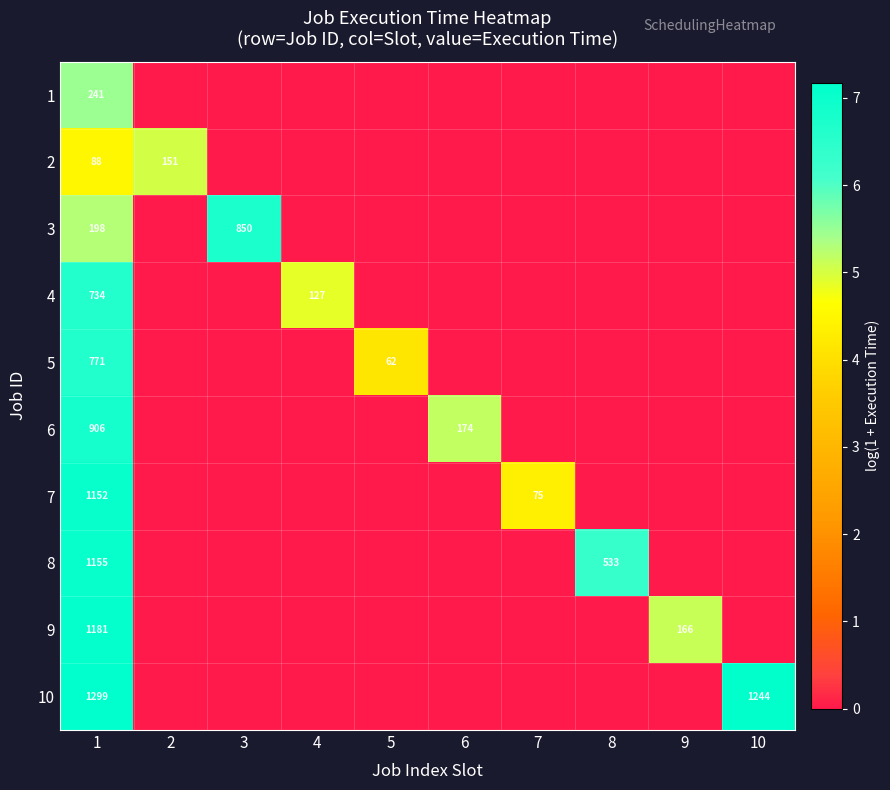

Count the number of data series in this chart.

10